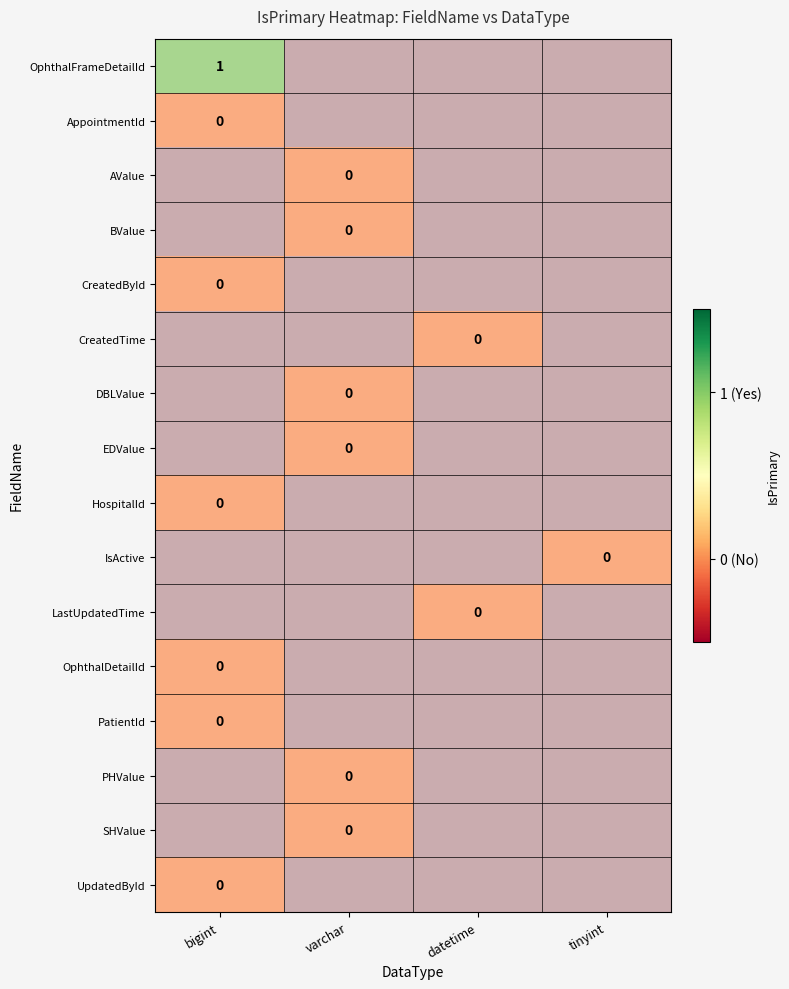

Which series has the largest total across all categories?

OphthalFrameDetailId